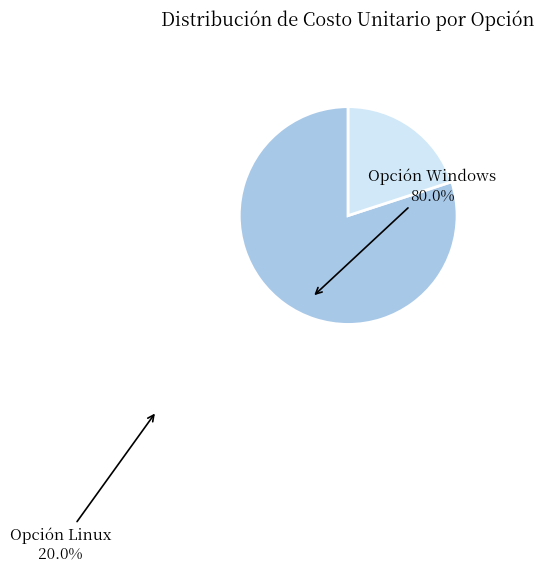

Which has a higher value, Opción Linux or Opción Windows?

Opción Windows